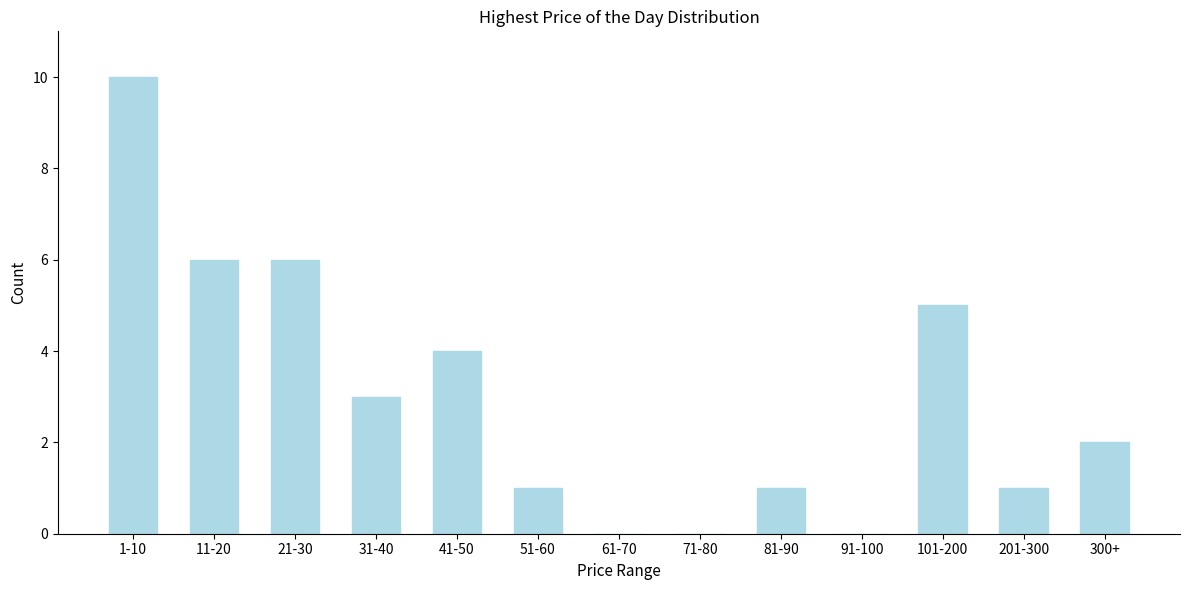

Reading left to right, extract all data points from this chart.

1-10=10	11-20=6	21-30=6	31-40=3	41-50=4	51-60=1	61-70=0	71-80=0	81-90=1	91-100=0	101-200=5	201-300=1	300+=2